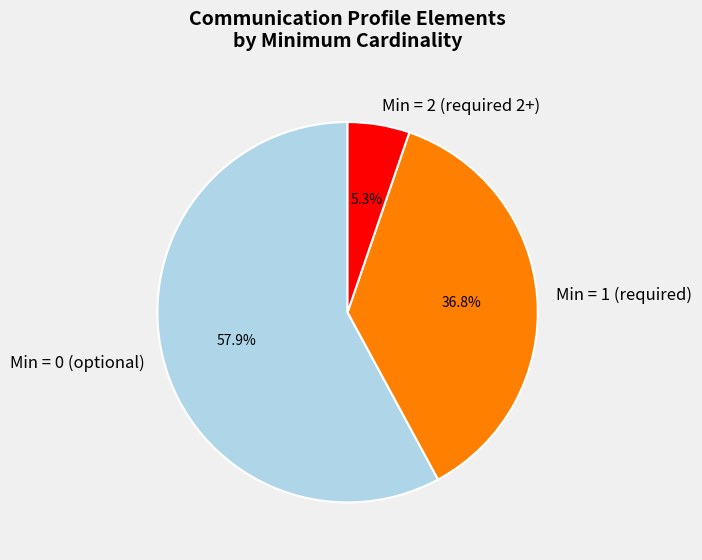

What is the largest slice in the pie chart?

Min = 0 (optional)